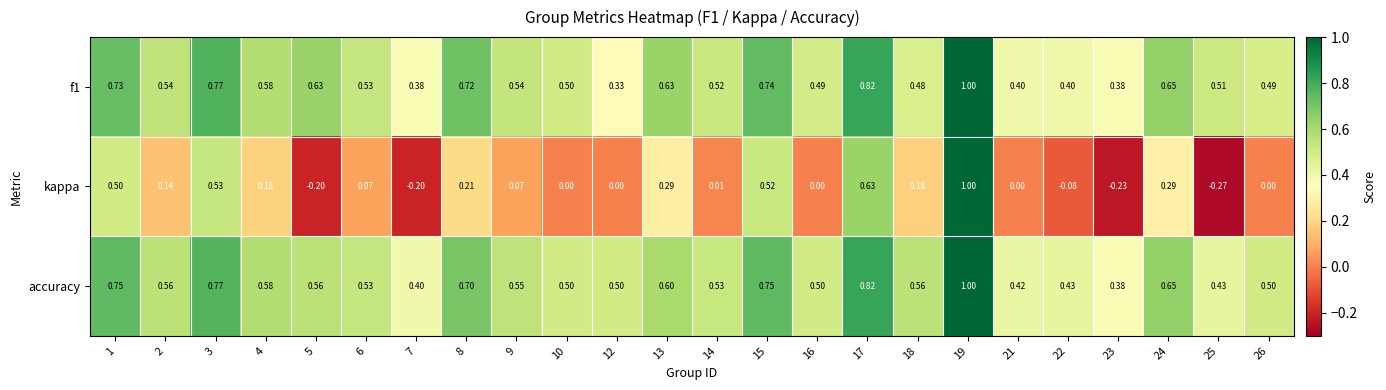

Which label corresponds to the largest value in the chart?

19